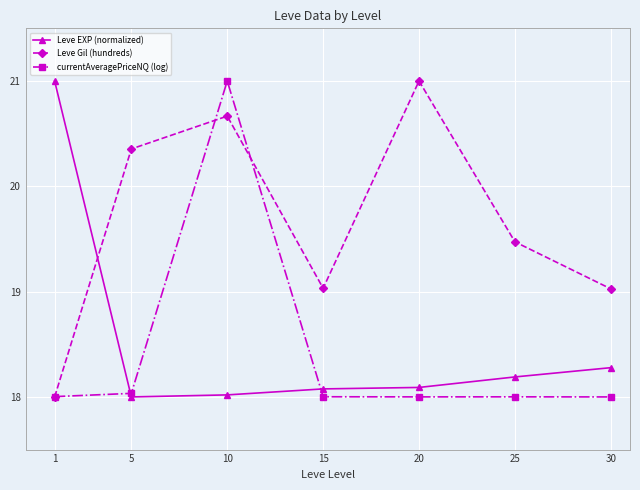

The value of Leve EXP (normalized) at 20 is 25.0. True or false?

False